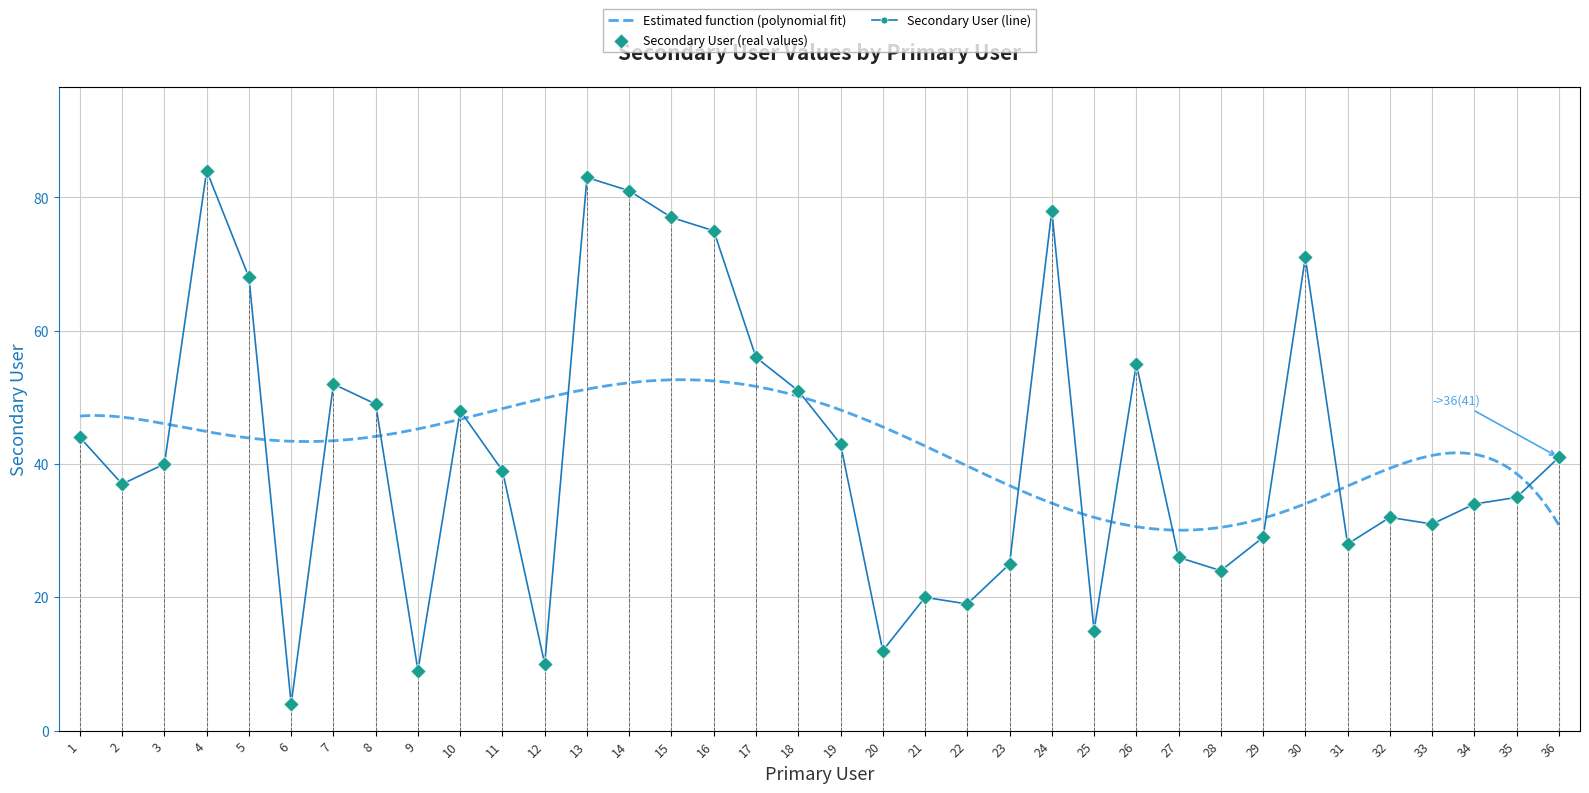

Which has a higher value, 29 or 26?

26